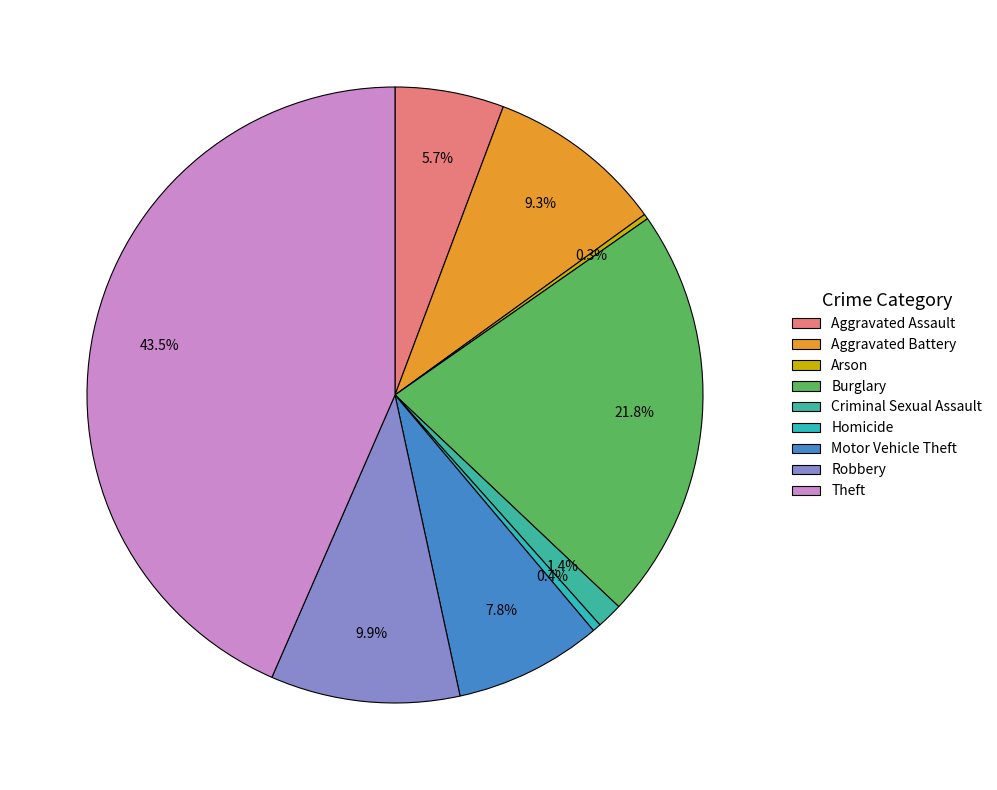

What is the change in value from Homicide to Theft?

+1459